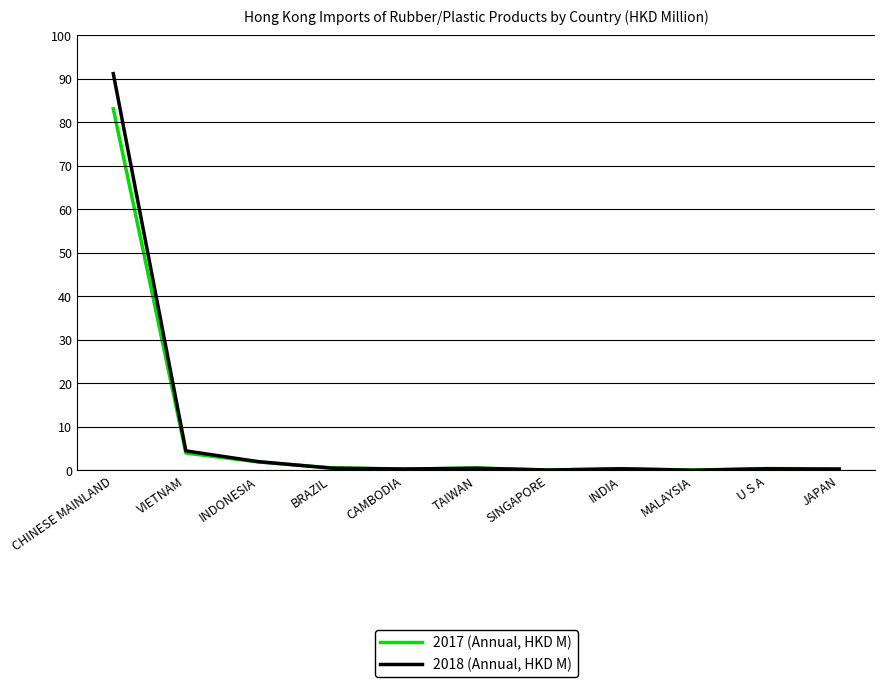

At which label does 2017 (Annual, HKD M) reach its peak?

CHINESE MAINLAND